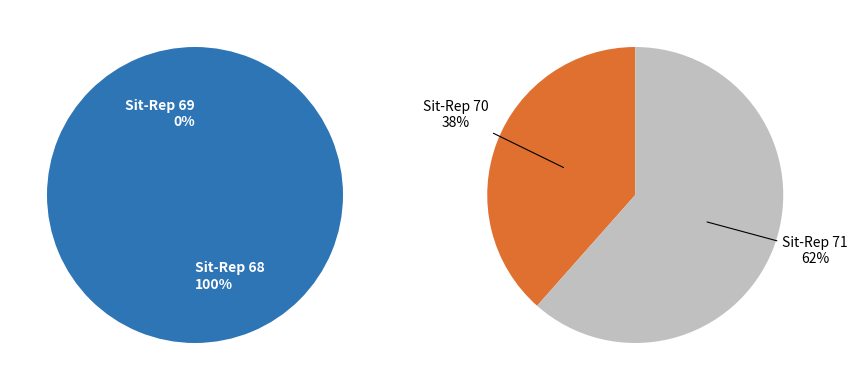

Rank the categories by value from highest to lowest.

68, 71, 70, 69